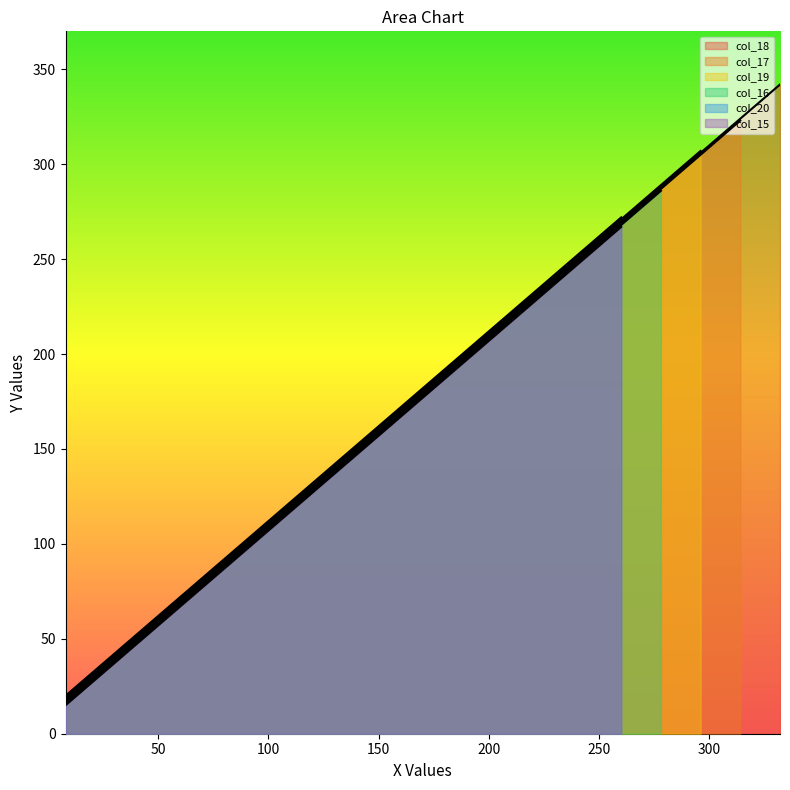

How many data points are less than 180?

9